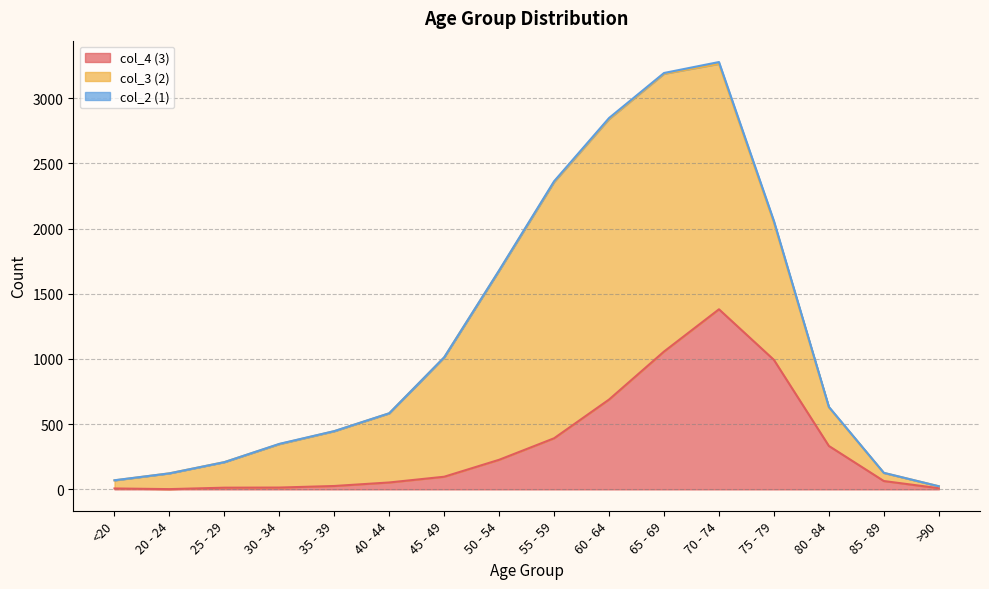

Which category has the highest value across all series?

60 - 64